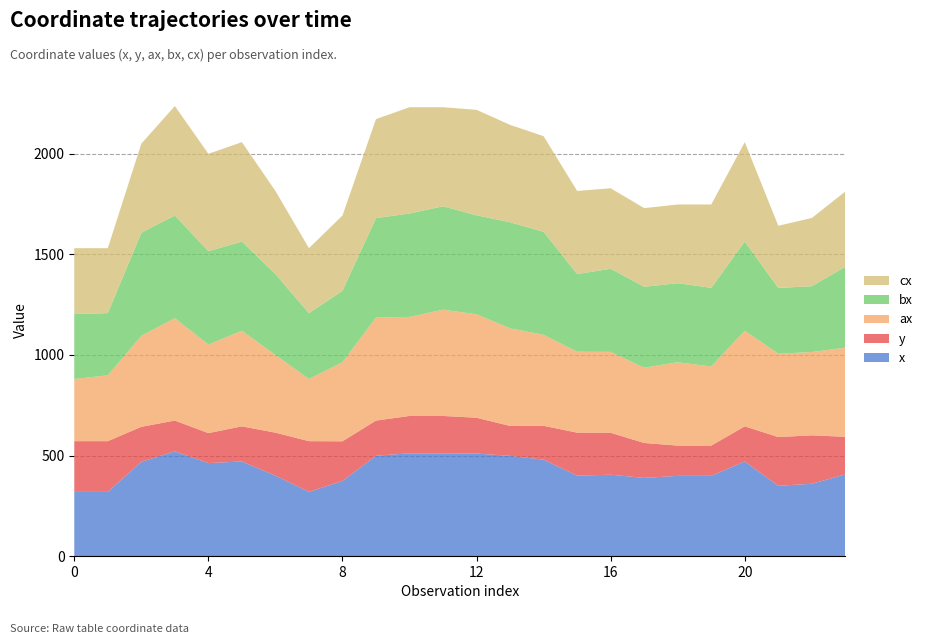

Reading left to right, what are all the values shown in this chart?

x: 319.7	319.7	469.0	521.0	462.7	470.7	400.3	319.7	374.0	499.3	511.3	511.3	510.0	498.7	479.7	400.3	405.0	389.0	399.3	399.3	470.7	350.0	360.0	406.3
y: 252.0	252.0	174.0	153.0	149.0	174.7	213.7	252.0	197.0	174.7	185.7	185.7	178.0	148.7	168.3	213.7	208.3	173.7	150.3	150.3	174.7	242.0	240.7	187.0
ax: 309.0	327.0	452.0	509.0	440.0	475.0	386.0	309.0	393.0	512.0	492.0	528.0	514.0	485.0	452.0	402.0	402.0	374.0	414.0	393.0	475.0	414.0	414.0	443.0
bx: 323.0	309.0	512.0	510.0	464.0	443.0	402.0	327.0	355.0	494.0	514.0	514.0	492.0	527.0	512.0	386.0	413.0	402.0	393.0	391.0	443.0	327.0	327.0	402.0
cx: 327.0	323.0	443.0	544.0	484.0	494.0	413.0	323.0	374.0	492.0	528.0	492.0	524.0	484.0	475.0	413.0	400.0	391.0	391.0	414.0	494.0	309.0	339.0	374.0